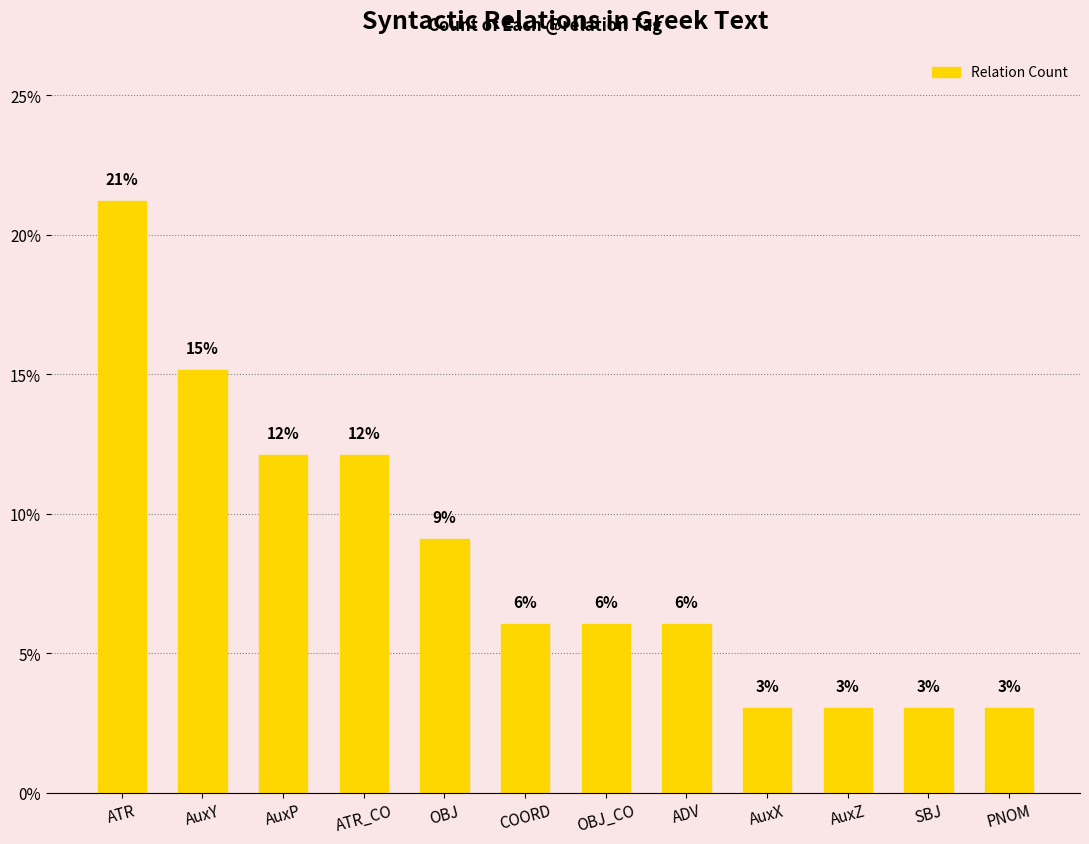

How many bars are there in total?

12